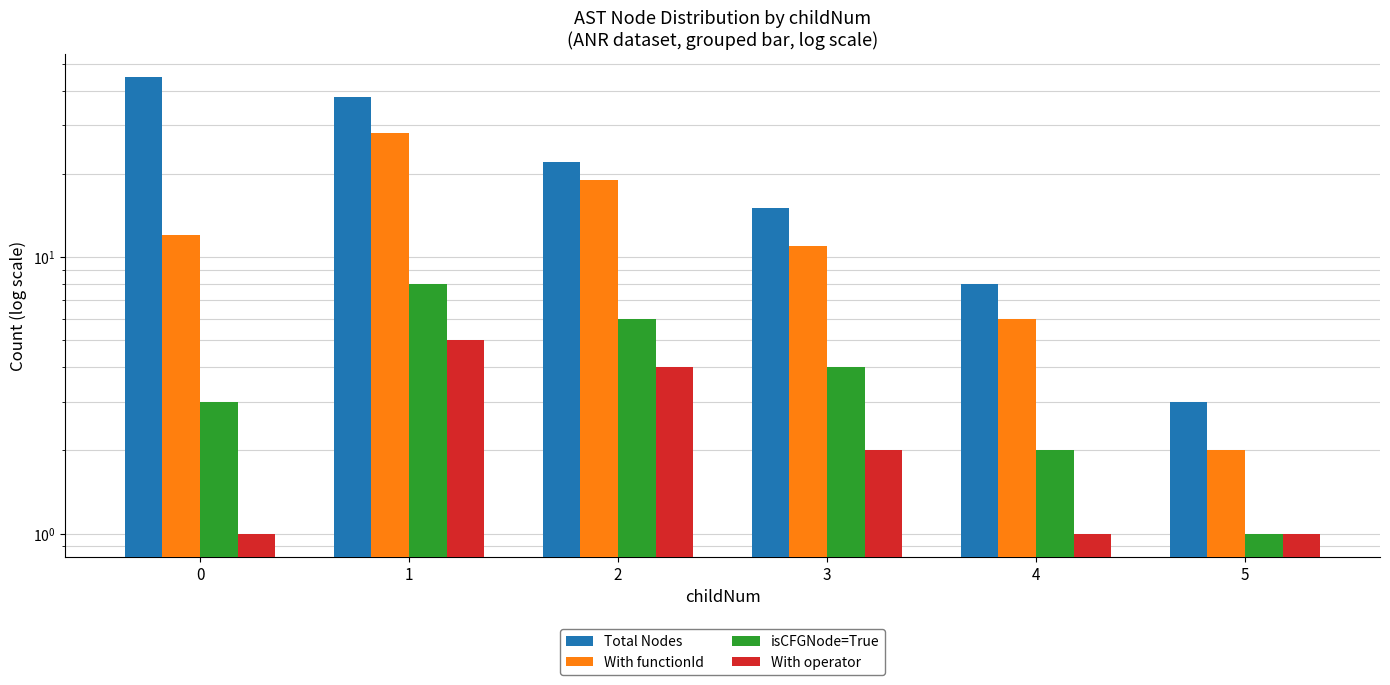

Is it true that With functionId equals 19 at 2?

True